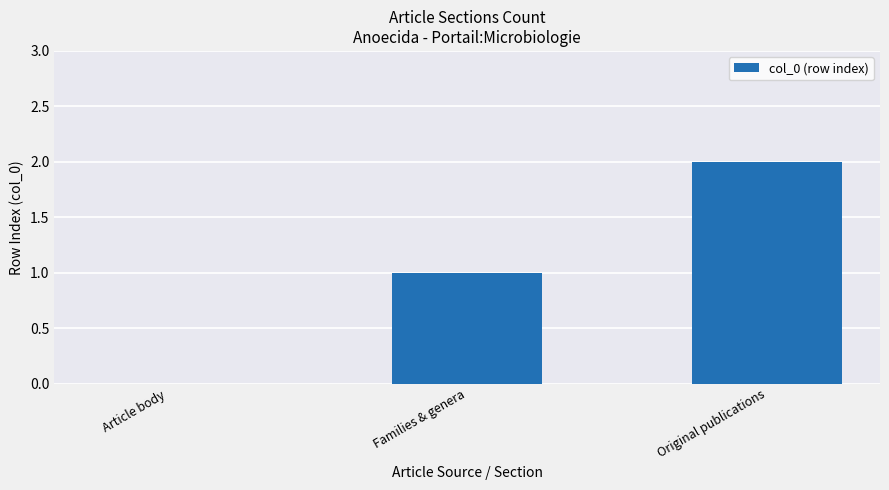

The value at Families & genera is 1. True or false?

True